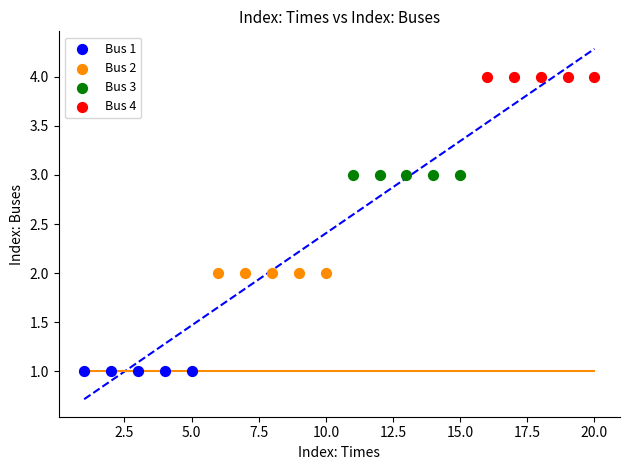

Which series reaches the maximum Y coordinate?

Bus 4